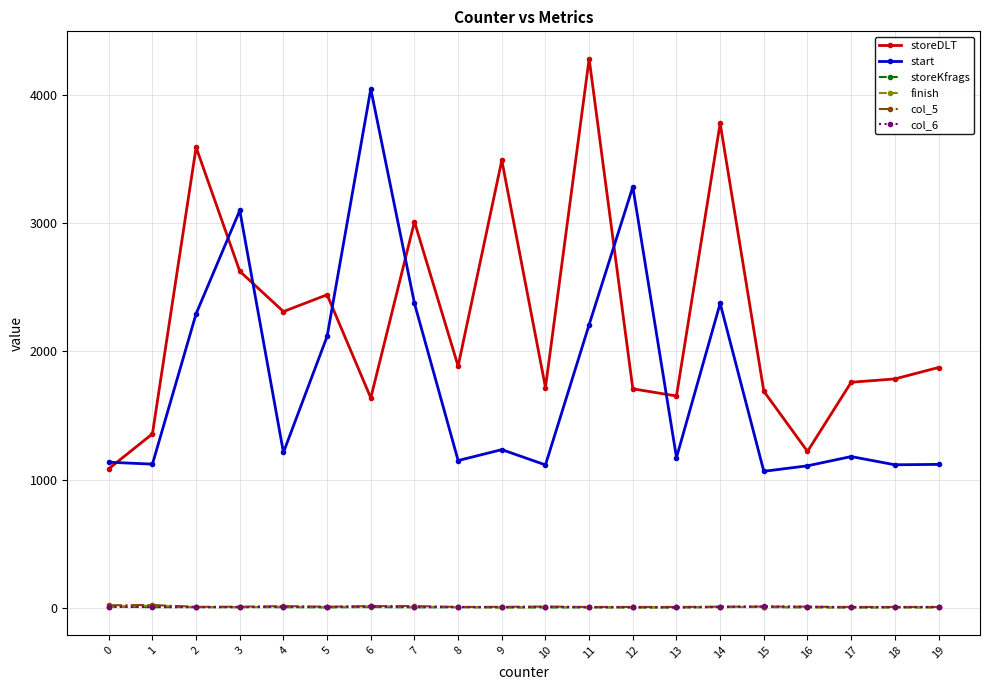

Between 11 and 17, which series saw the biggest shift?

storeDLT